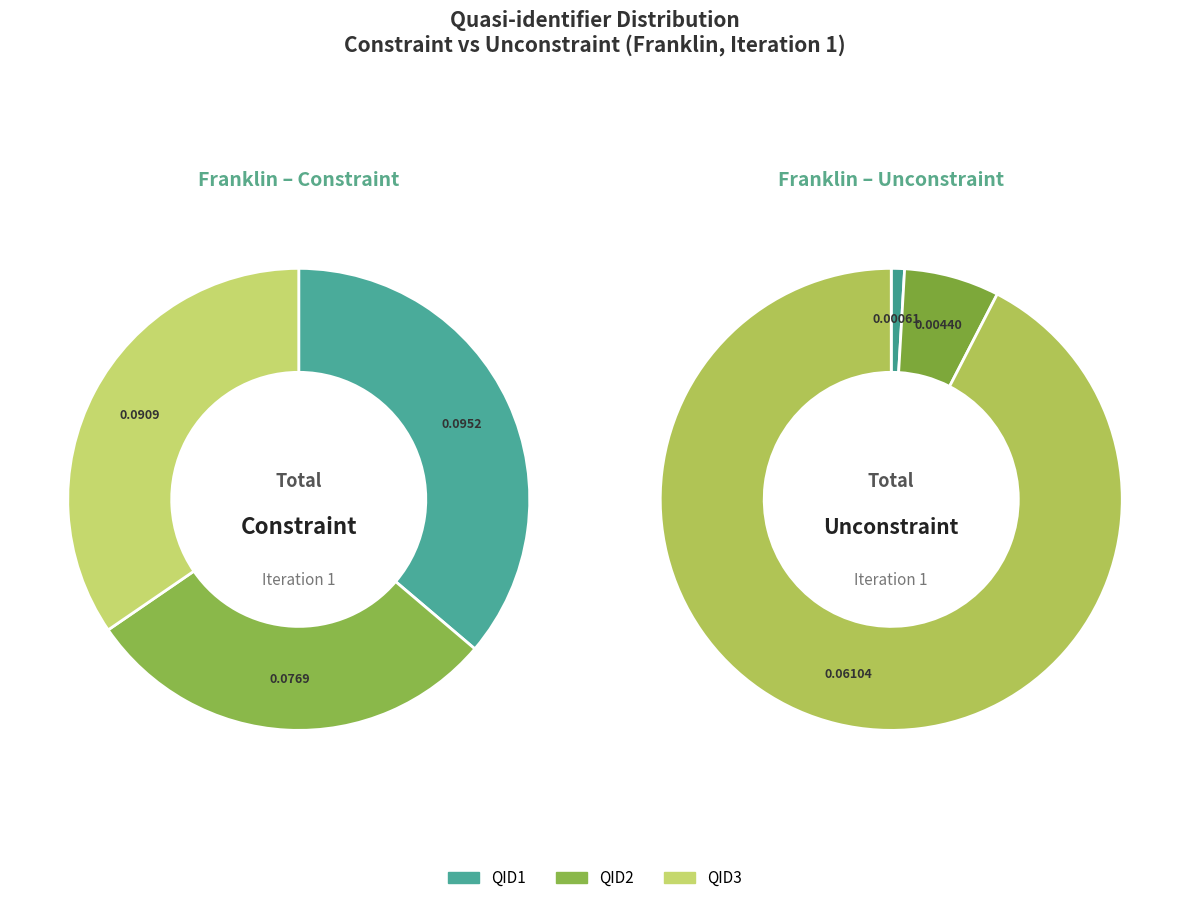

How much of the chart is everything except QID2?

70.8%